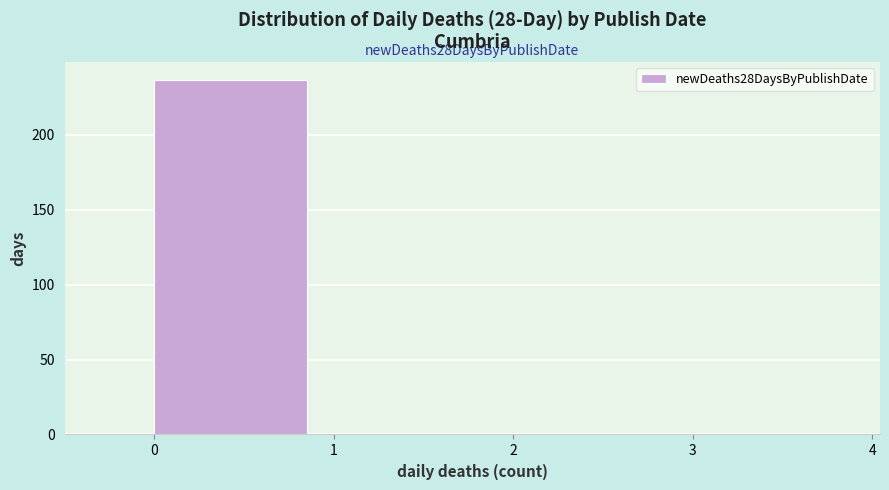

Over which range of the x-axis is the bar tallest?

0 to 1